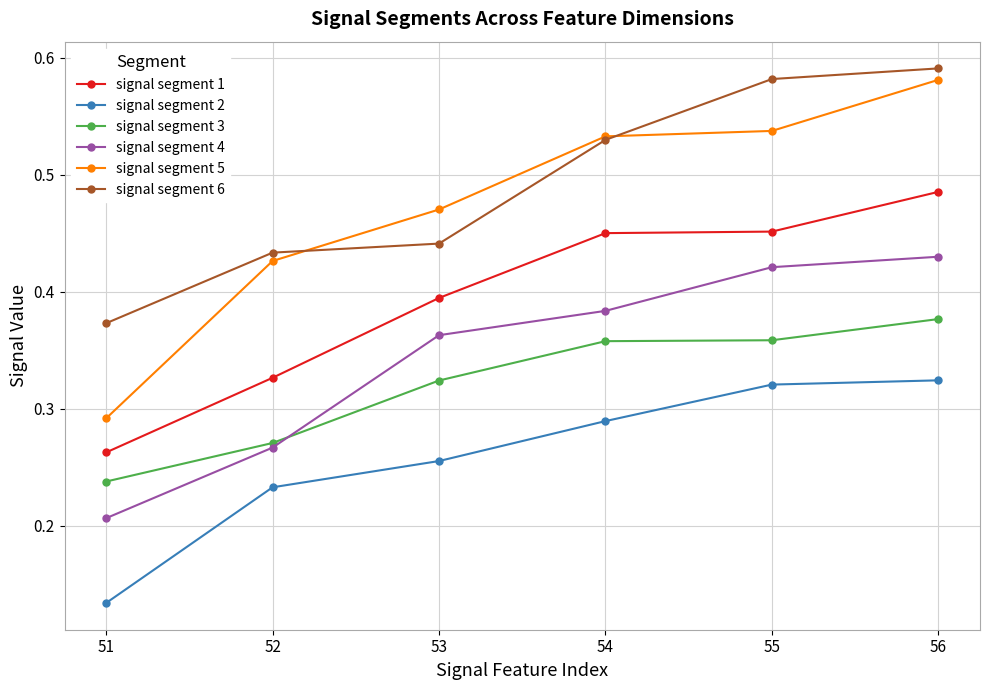

Which series changed the most between 51 and 54?

signal segment 5